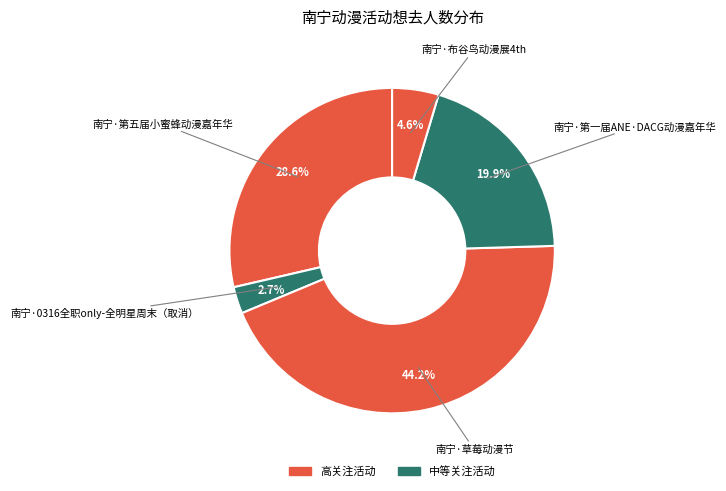

Count the number of slices in the pie.

5